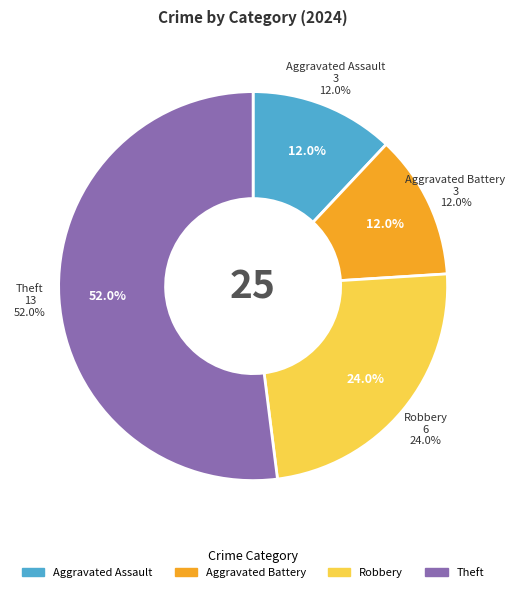

To the nearest percent, what is the average slice percentage?

25%